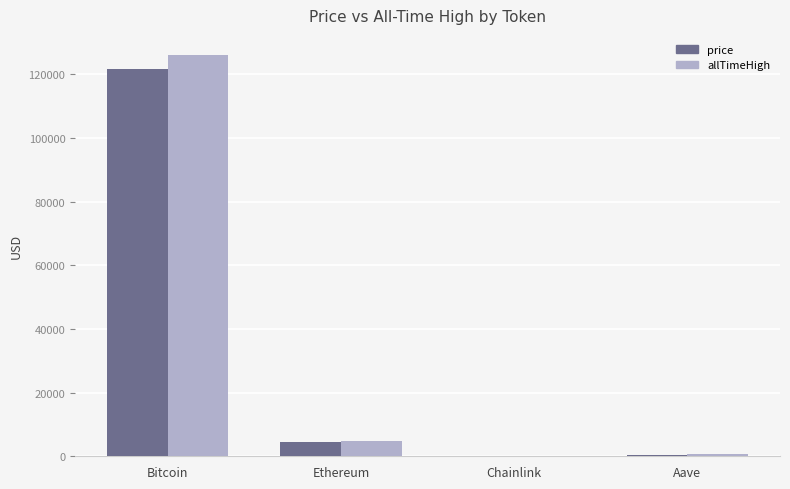

At which label is allTimeHigh closest to 63066?

Ethereum